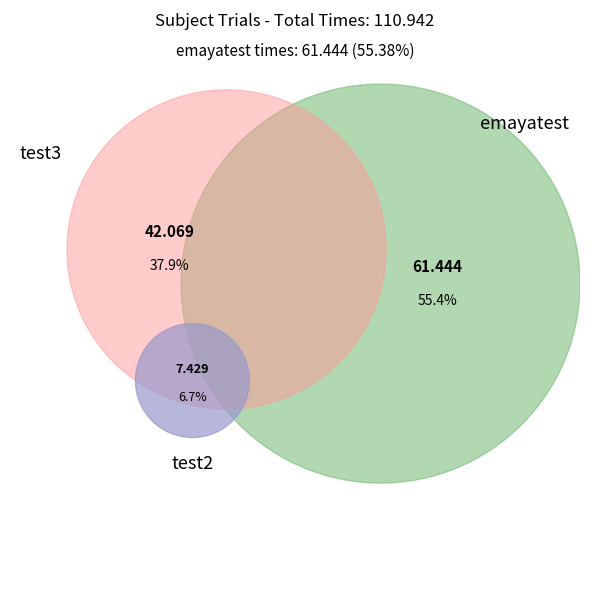

Between emayatest and emayatest, which is larger?

emayatest